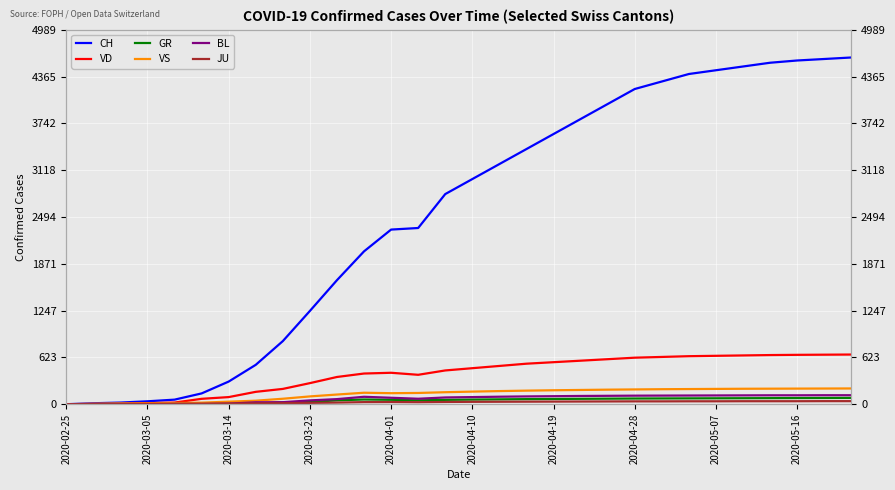

At which category does VD reach its first local valley?

13